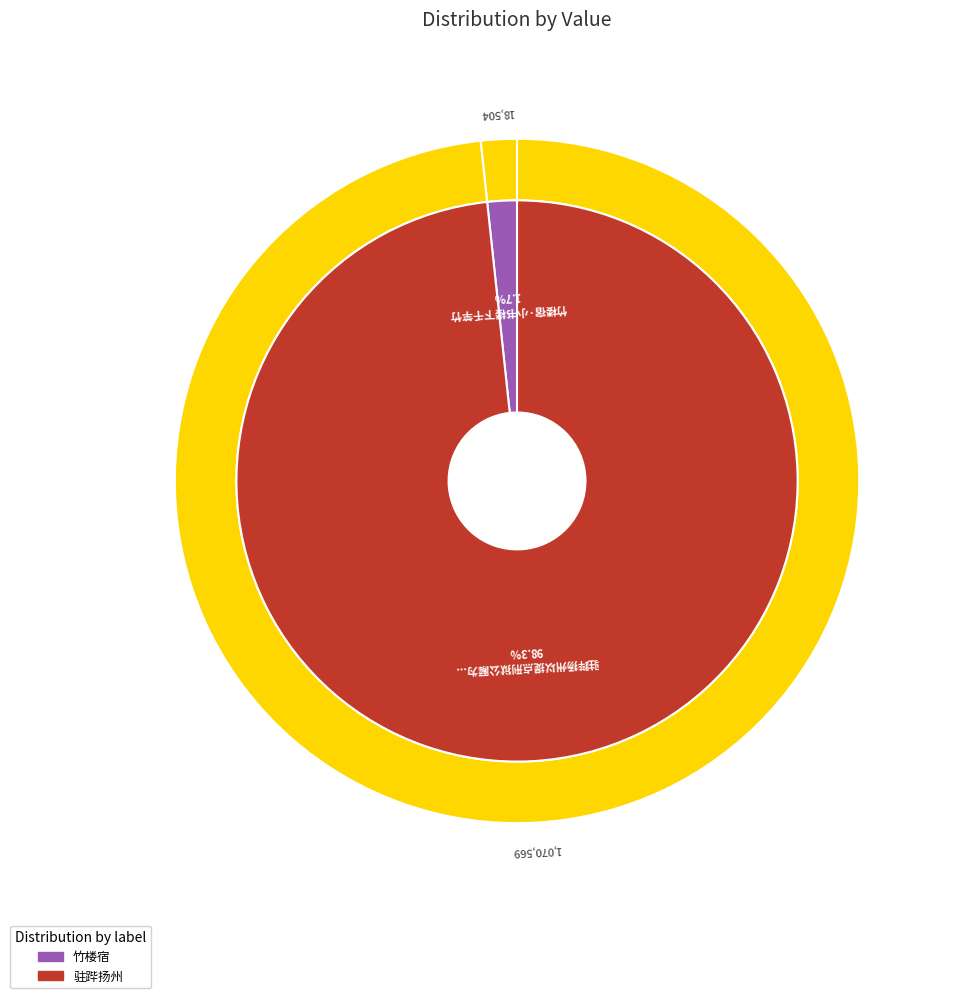

To the nearest percent, what percentage of the pie is 驻跸扬州以提点刑狱公廨为尚书省礼部在西北隅卷书楼下甲戌年余尝寓止焉今寓直其下有感?

98%